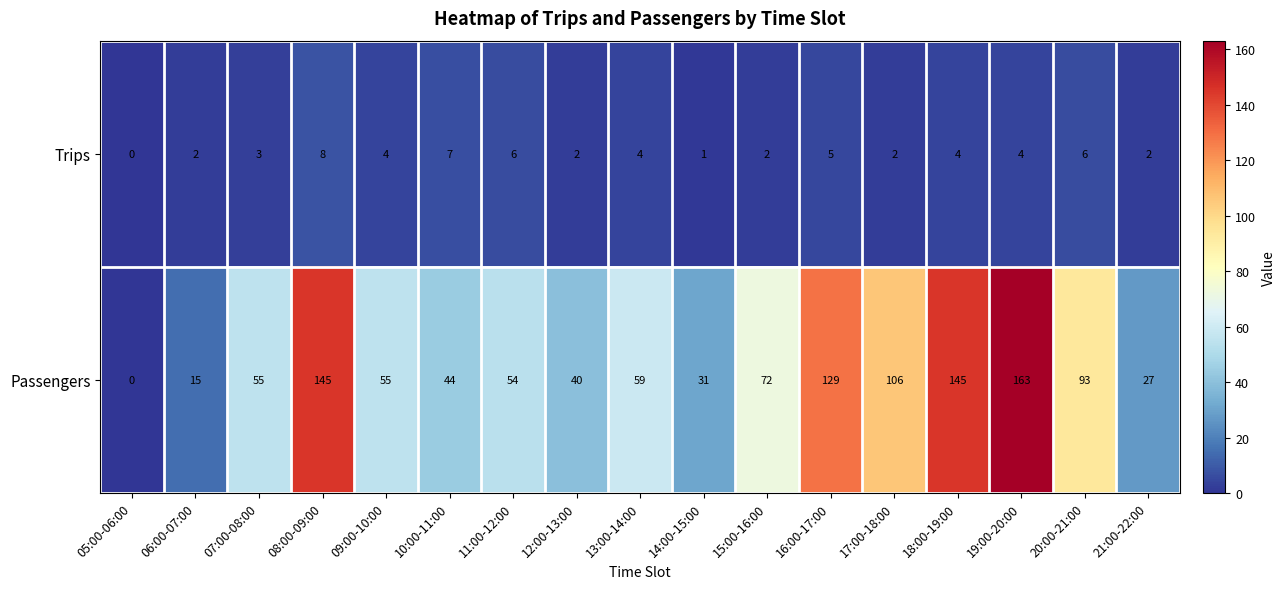

At which category is the sum across all series the highest?

19:00-20:00